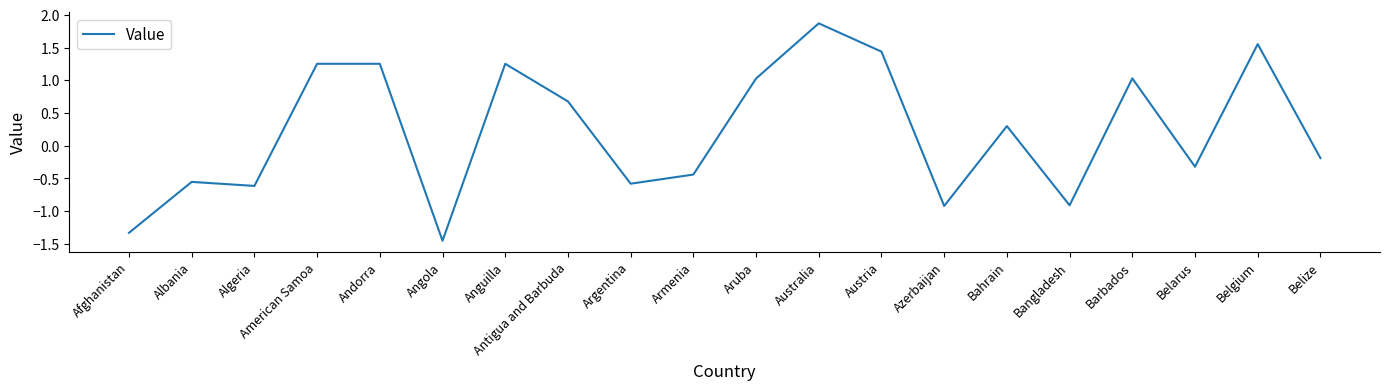

True or false: there are more than 0 points higher than both neighbors.

True